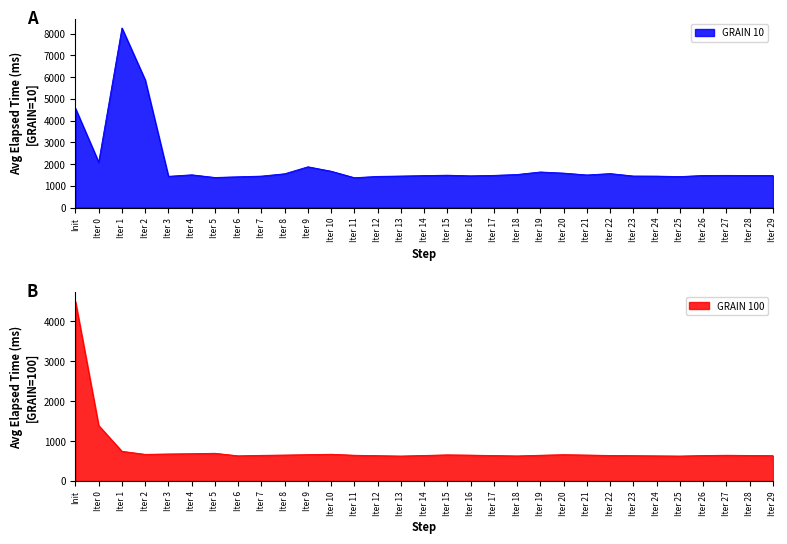

Which category has the highest value across all series?

Iter 1